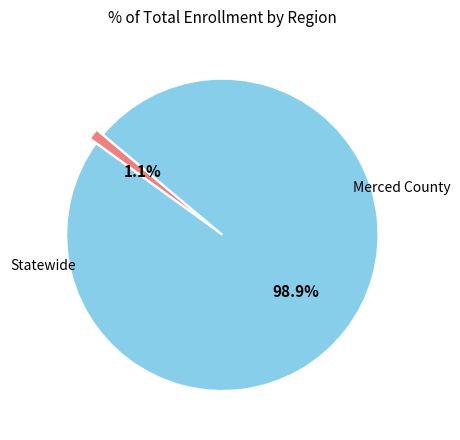

Does any single category account for the majority?

Yes